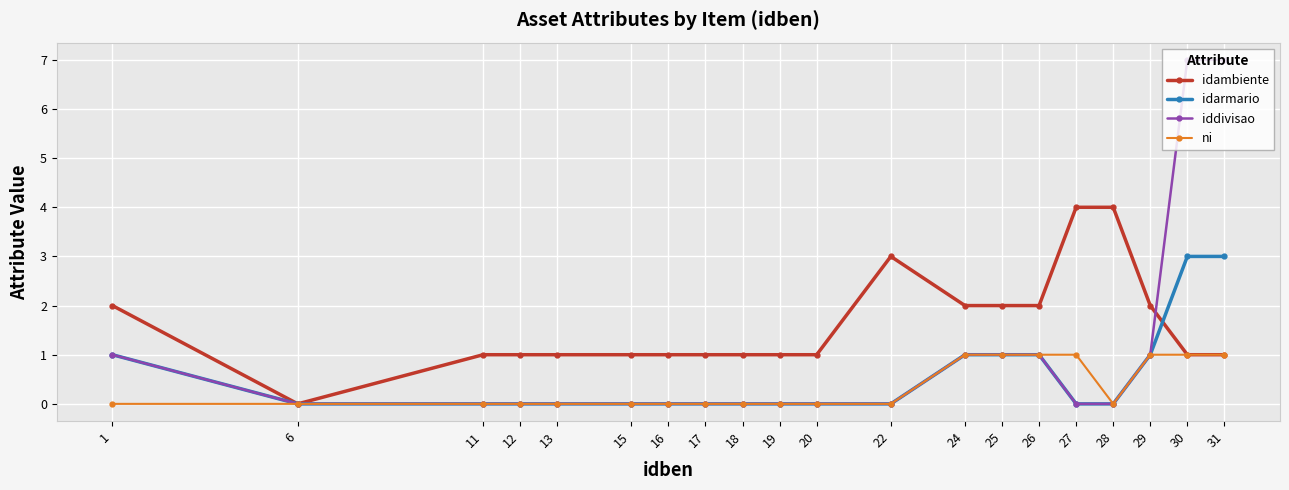

The value of idambiente at 31 is 1. True or false?

True